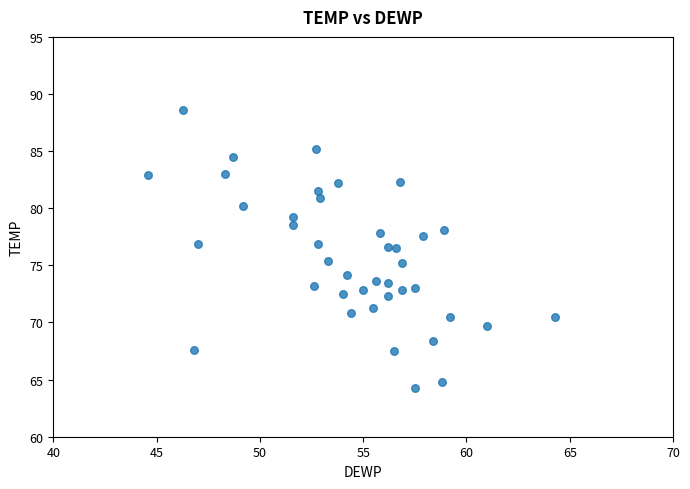

What is the range of X values (max minus min)?

19.7